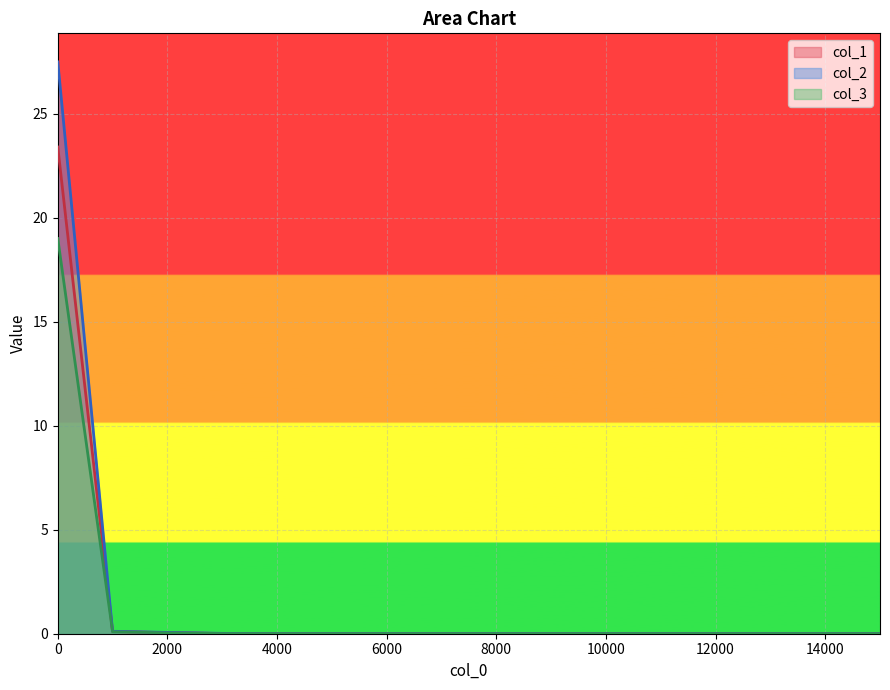

What are all the series names shown in the legend?

col_1, col_2, col_3